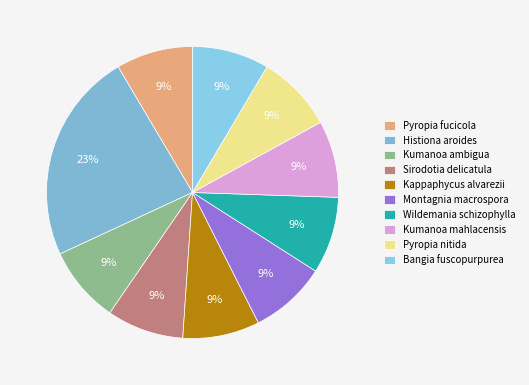

What is the total percentage of Kappaphycus alvarezii and Histiona aroides?

31.9%